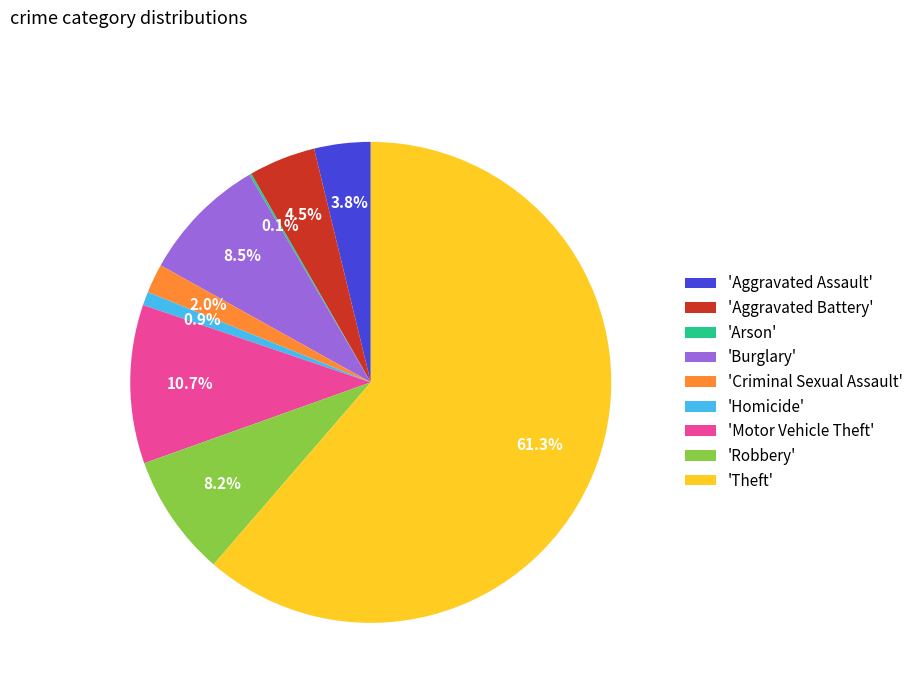

What is the largest slice in the pie chart?

'Theft'